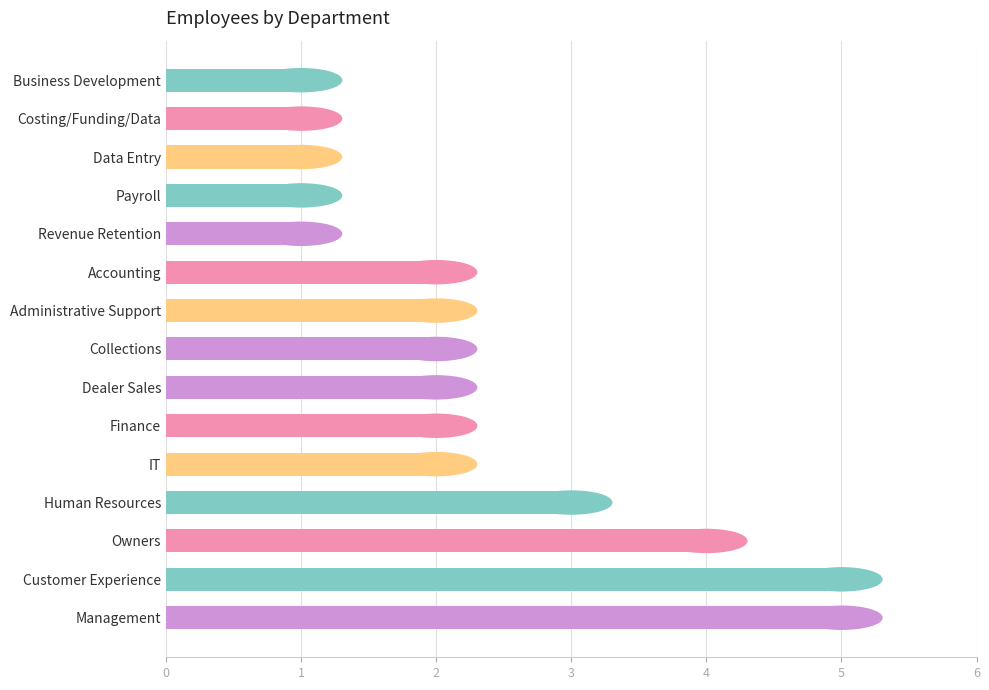

Are the bars horizontal?

Yes